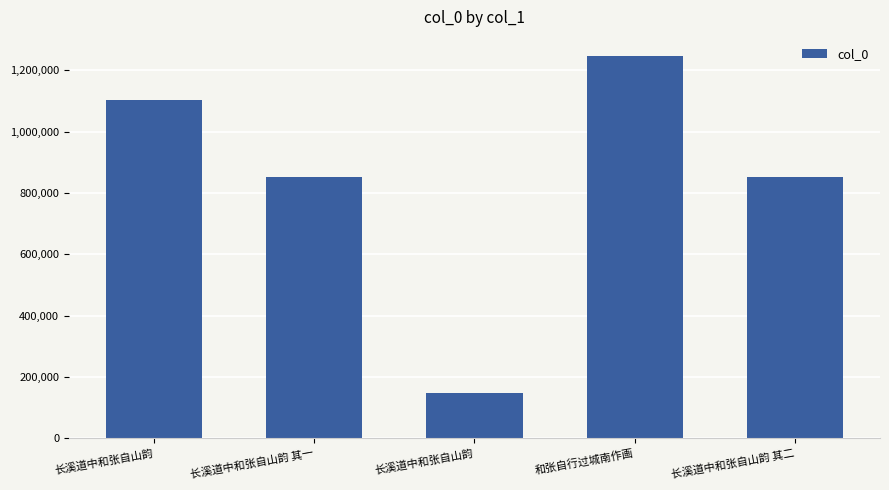

List the labels in order of value, largest first.

和张自行过城南作画, 长溪道中和张自山韵, 长溪道中和张自山韵 其二, 长溪道中和张自山韵 其一, 长溪道中和张自山韵